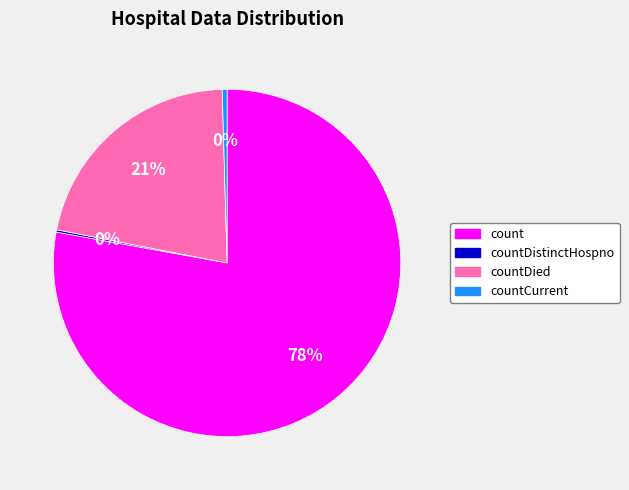

To the nearest percent, what is the difference between the countDied and countCurrent slice percentages?

21%